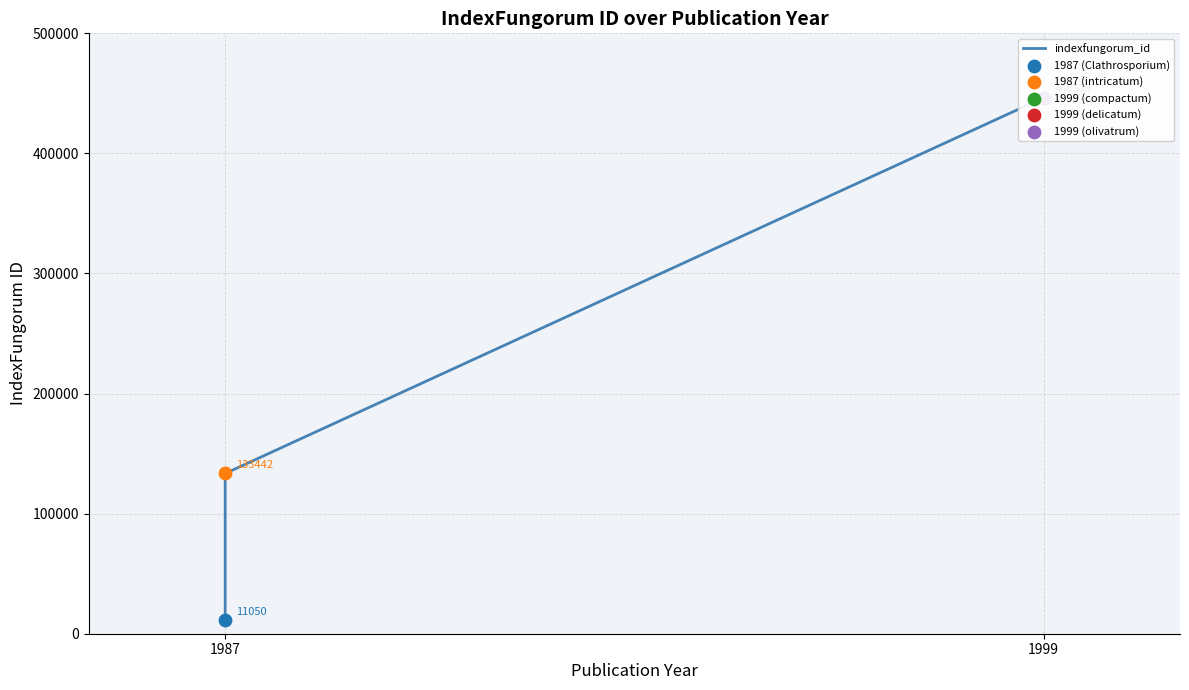

What is the change in value from 3 to 4?

-1